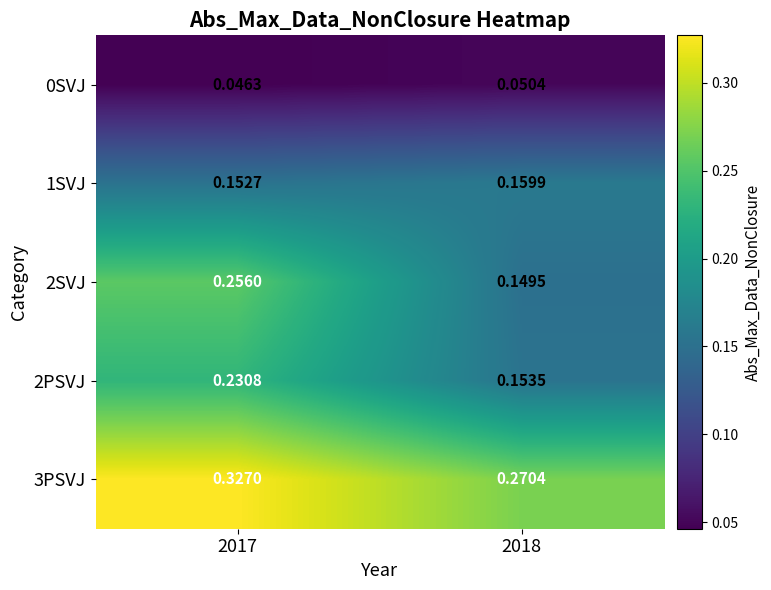

At which category is the sum across all series the highest?

2017